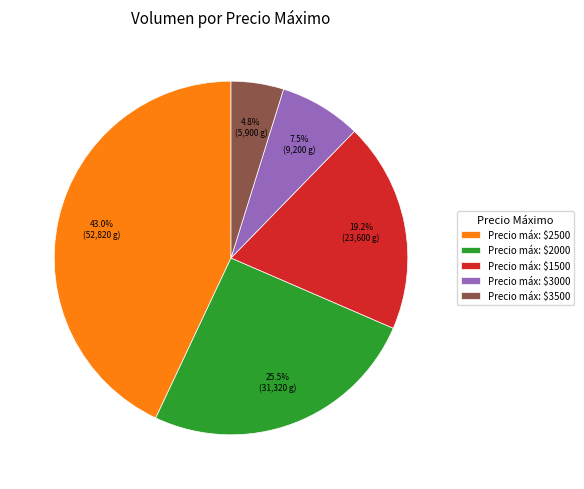

What is the smallest slice in the pie chart?

Precio máx: $3500